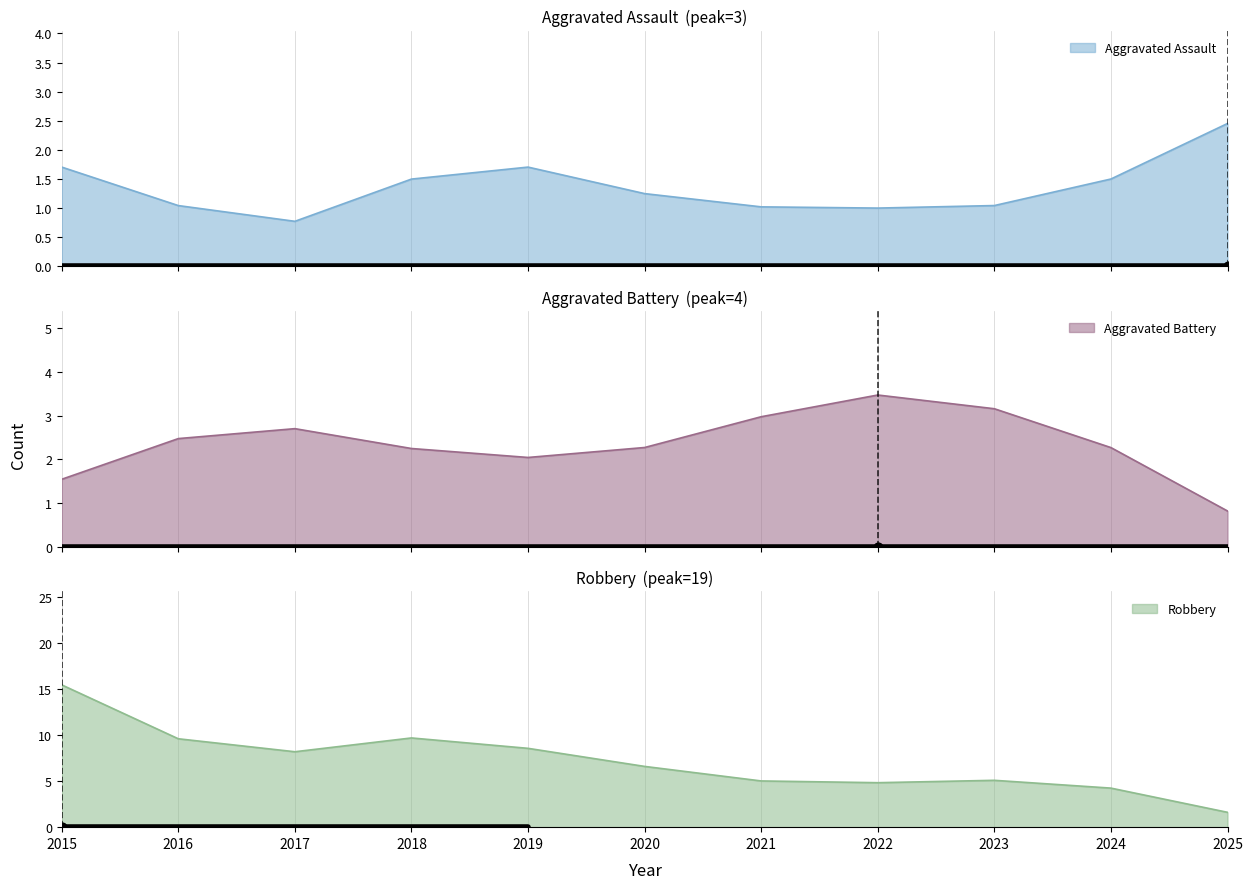

Which series has the widest spread of Y values?

Robbery